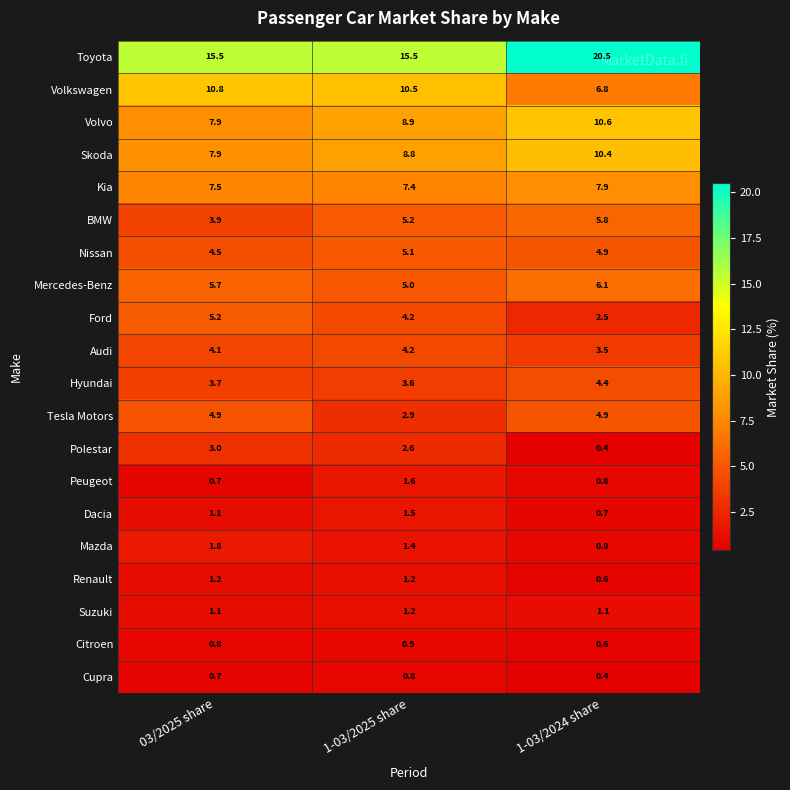

At which label does Polestar first exceed 2?

03/2025 share